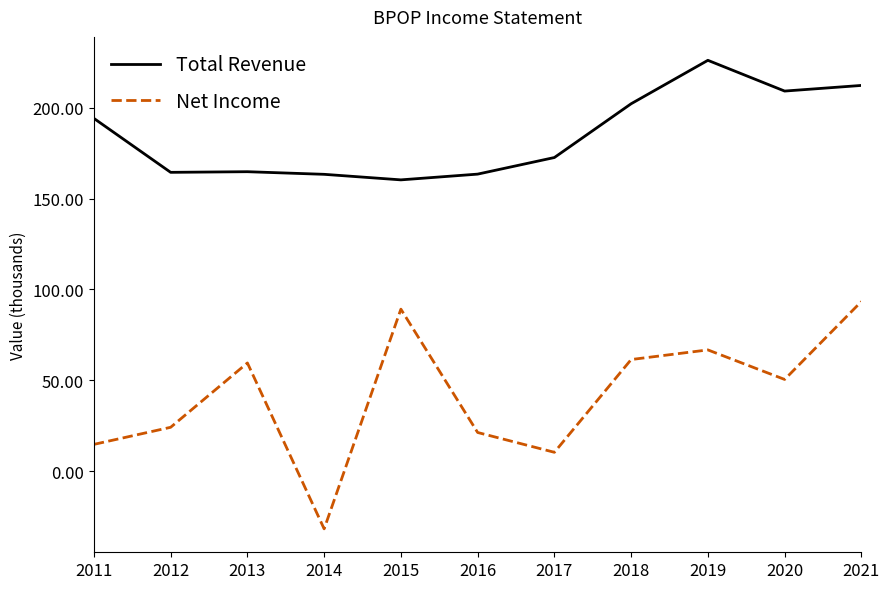

True or false: Total Revenue and Net Income intersect in this chart.

False